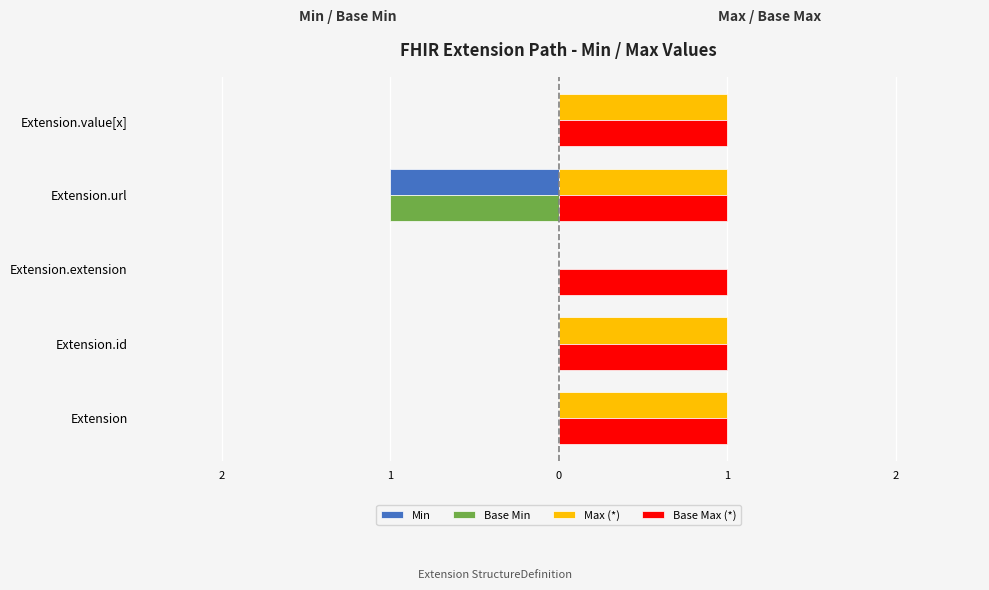

What are all the series names shown in the legend?

Min, Base Min, Max (*), Base Max (*)